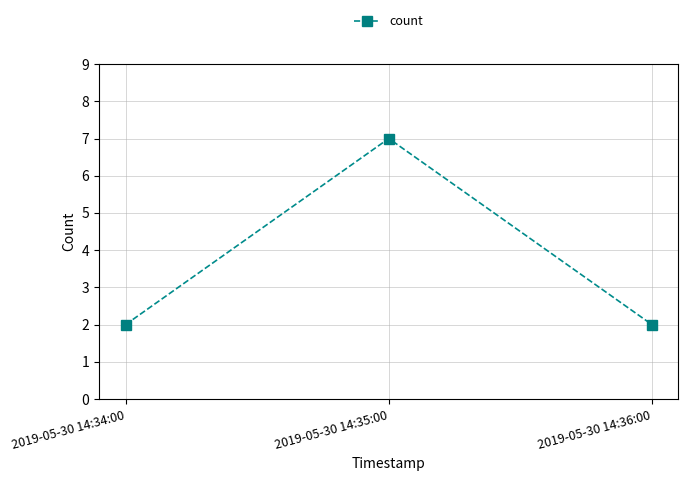

What is the approximate value at 2019-05-30 14:35:00?

7